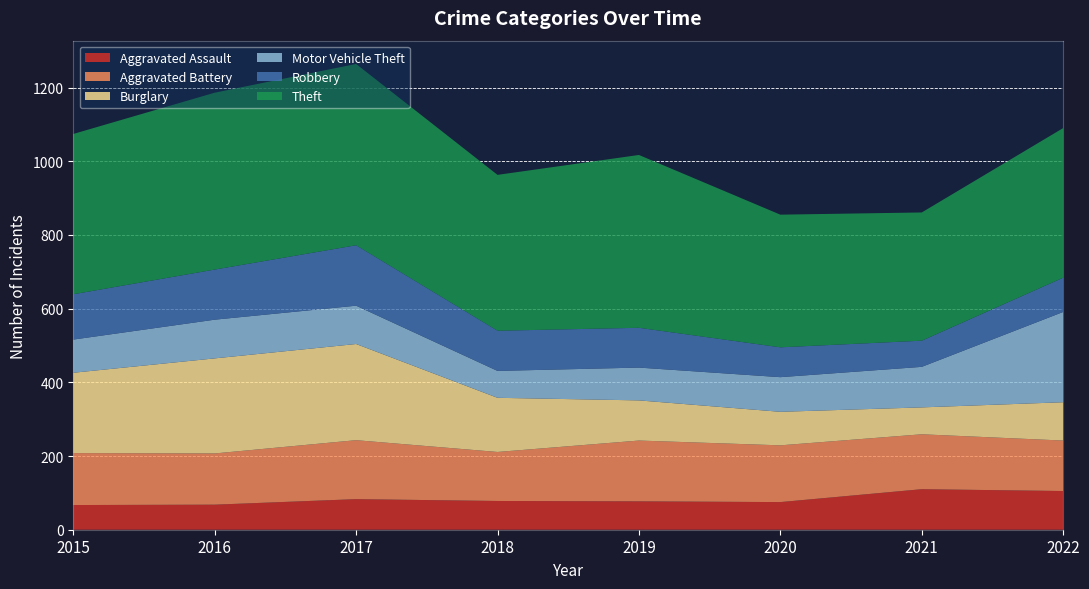

Reading left to right, extract all data points from this chart.

Aggravated Assault: 2015=67	2016=68	2017=83	2018=78	2019=77	2020=75	2021=110	2022=105
Aggravated Battery: 2015=141	2016=139	2017=160	2018=133	2019=165	2020=154	2021=149	2022=137
Burglary: 2015=218	2016=258	2017=261	2018=147	2019=109	2020=91	2021=73	2022=104
Motor Vehicle Theft: 2015=90	2016=105	2017=104	2018=73	2019=89	2020=94	2021=110	2022=245
Robbery: 2015=123	2016=136	2017=164	2018=109	2019=108	2020=81	2021=71	2022=93
Theft: 2015=435	2016=480	2017=492	2018=423	2019=469	2020=360	2021=348	2022=406